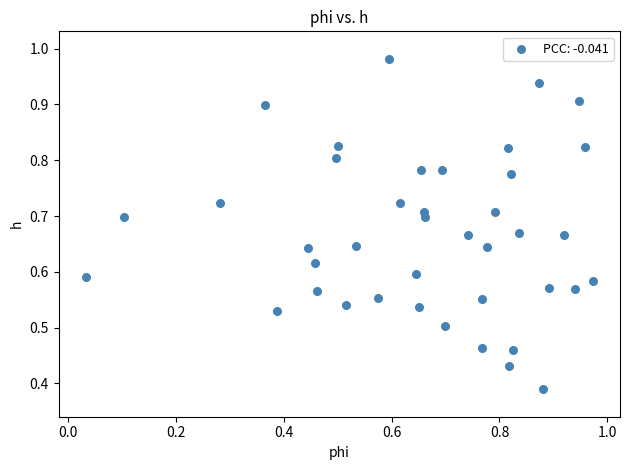

How many data points are displayed?

40